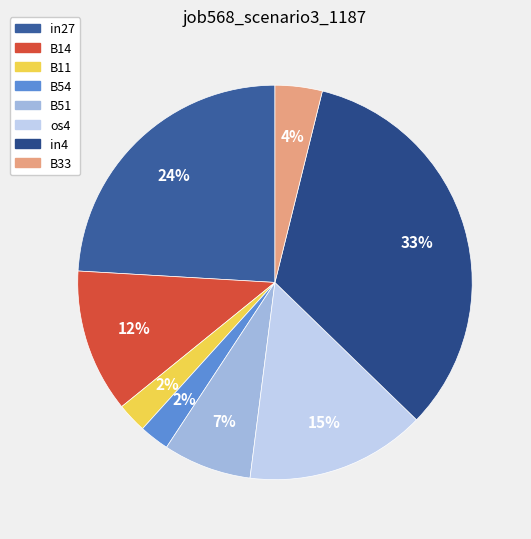

To the nearest percent, what percentage of the pie is in4?

33%